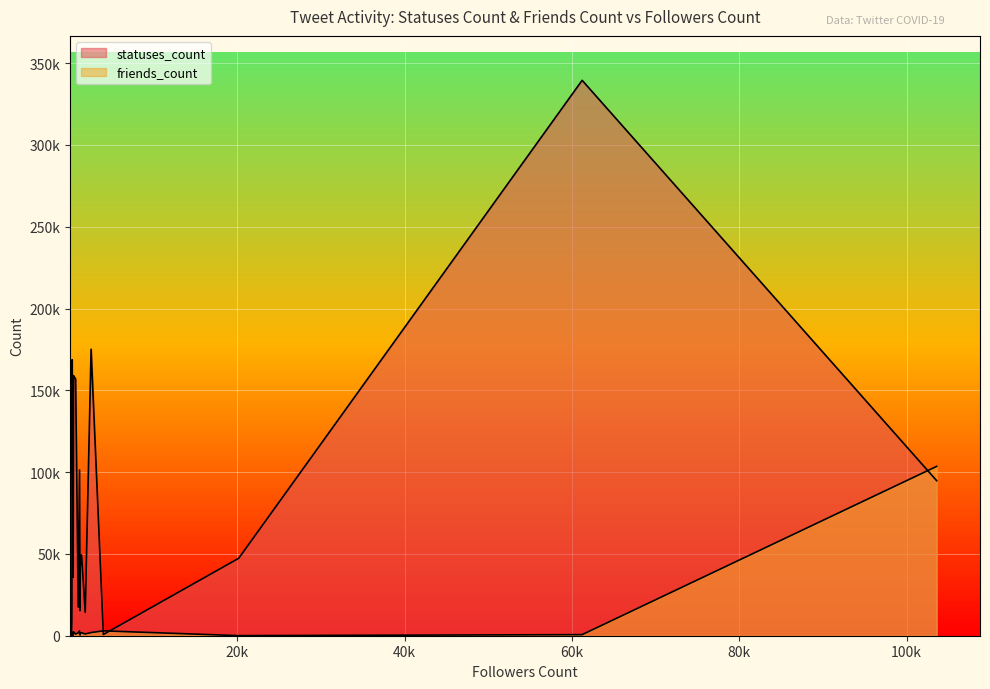

Which series has the largest total across all categories?

statuses_count